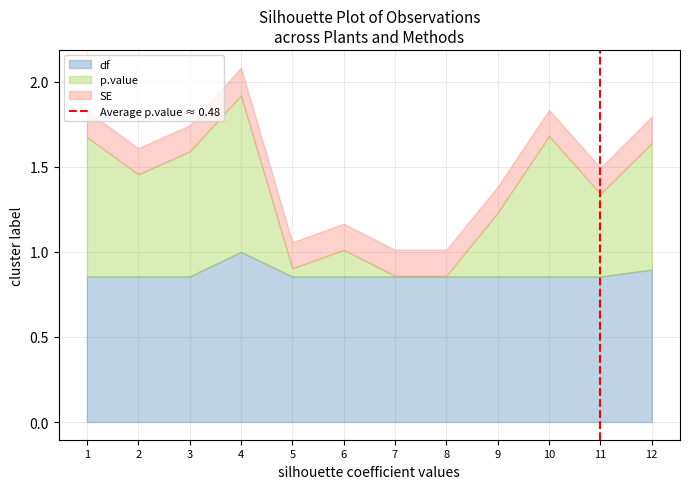

The value of df at 5 is 1.4. True or false?

False